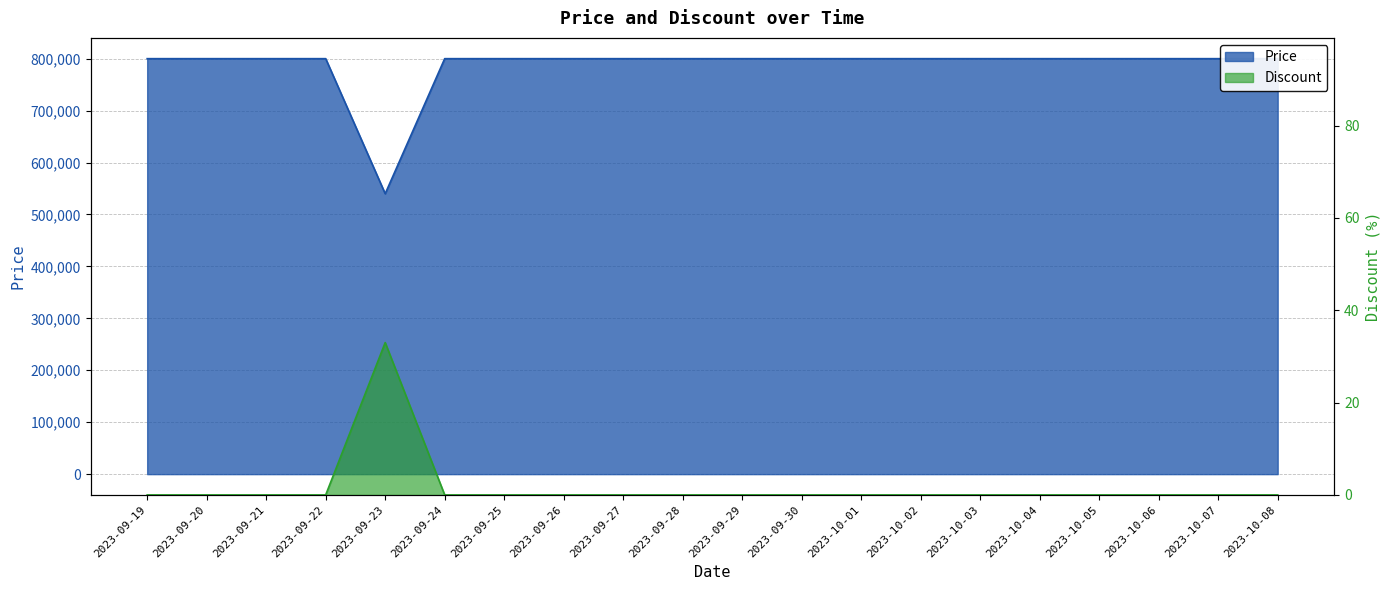

Is the value of Discount at 2023-10-08 greater than the value of Price at 2023-09-19?

No